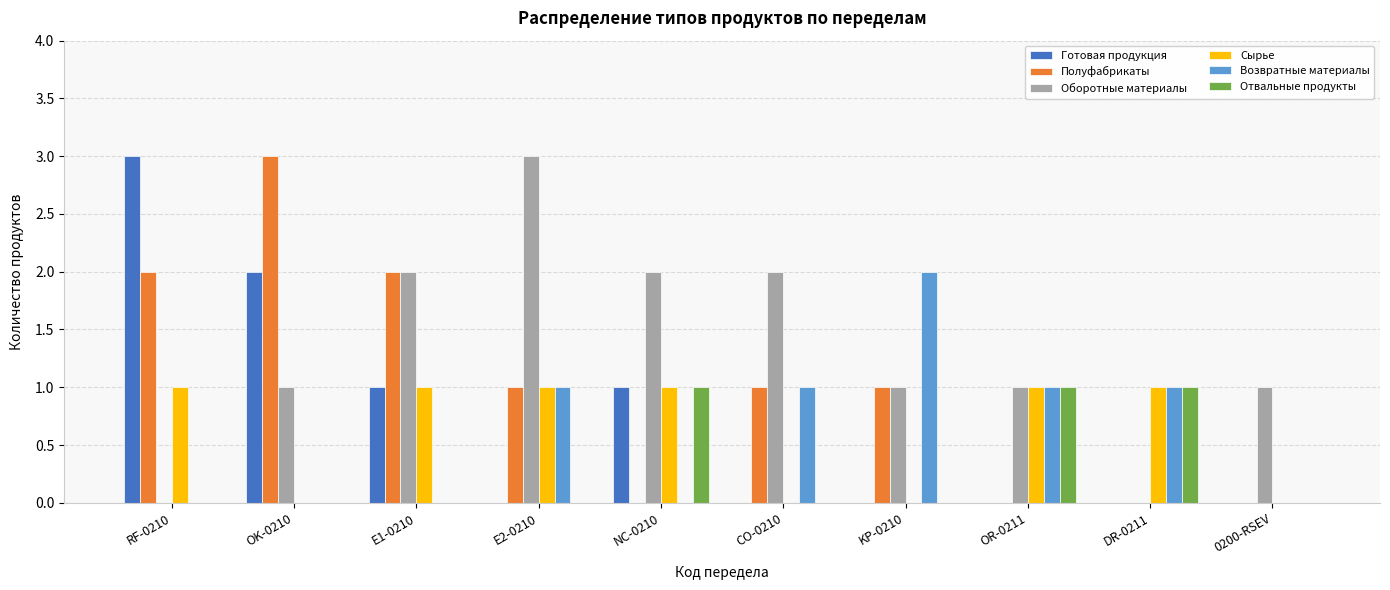

How many categories are shown in the chart?

10